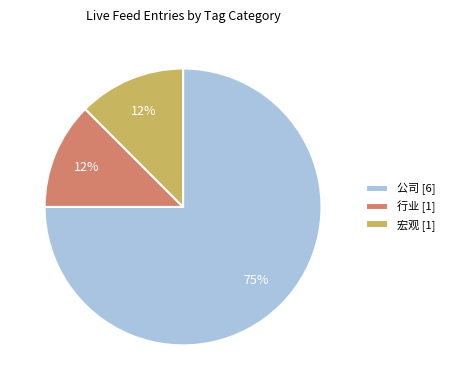

Is it true that 宏观 [1] is 12% of the pie?

True